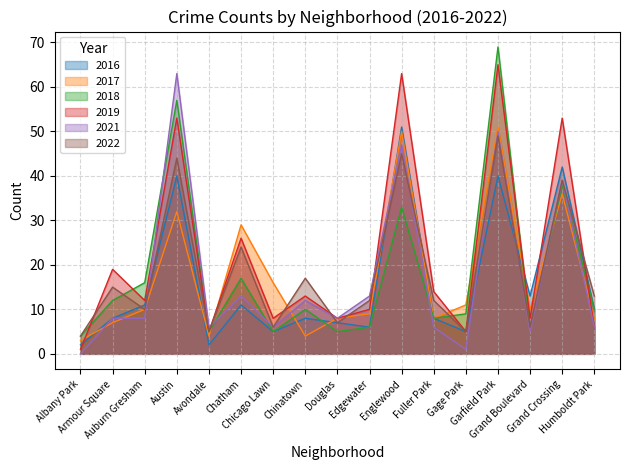

Rank the series by their maximum value, from highest to lowest.

2018, 2019, 2021, 2017, 2016, 2022